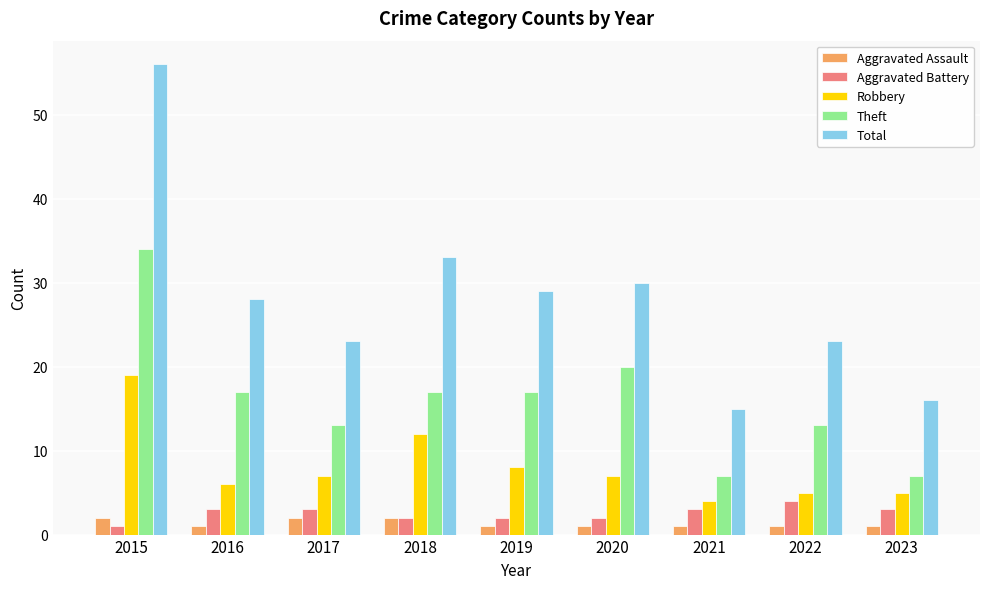

Where is Robbery nearest to the value 11?

2018